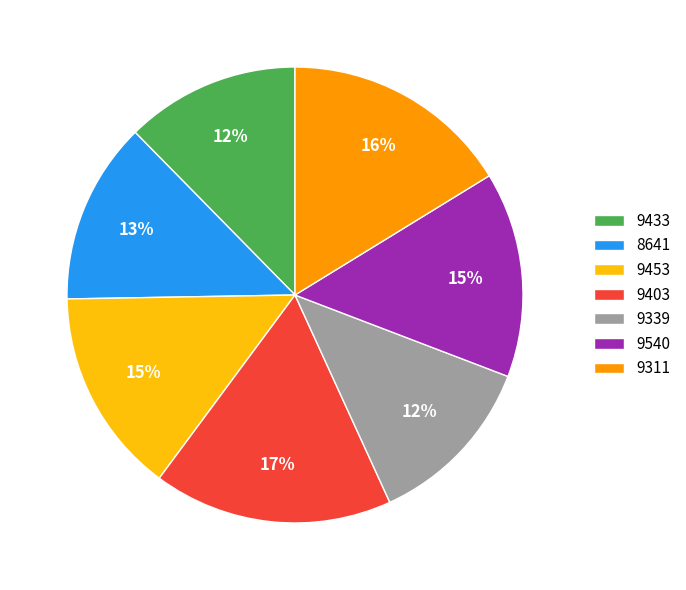

Which slice is the largest?

9403